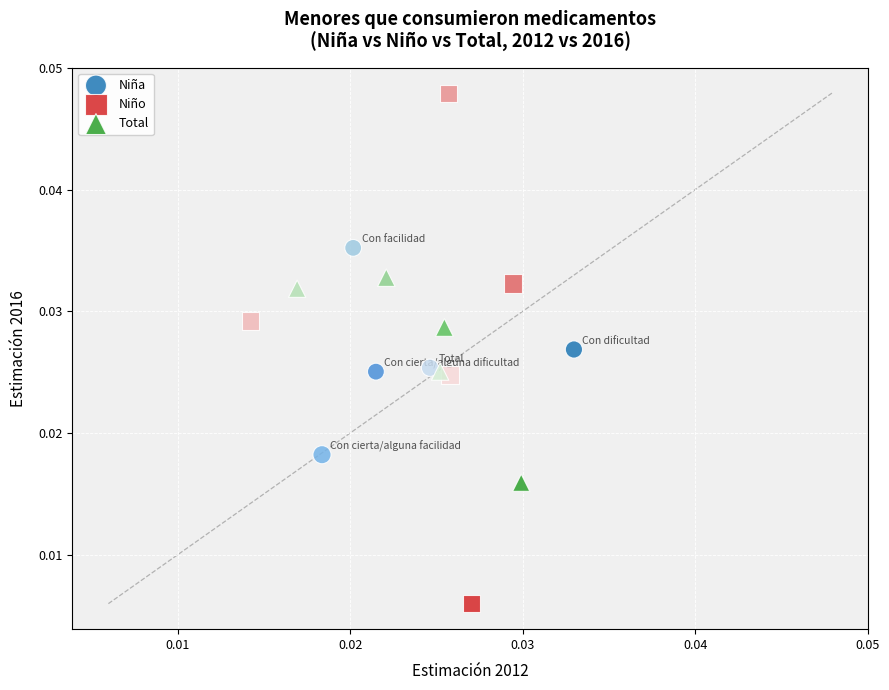

Which series has the largest Y range (max minus min)?

Niño